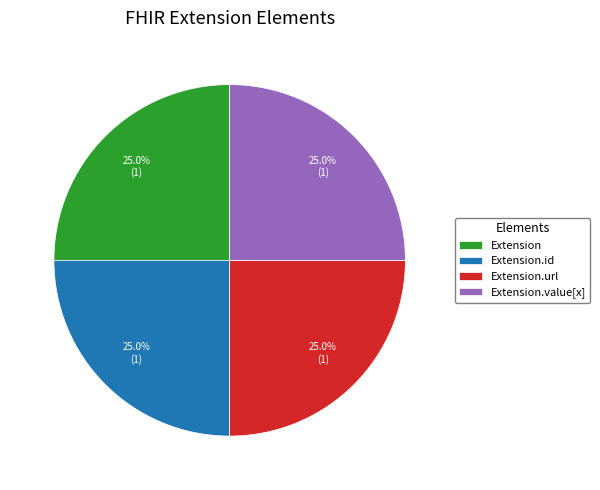

Count the number of slices in the pie.

4